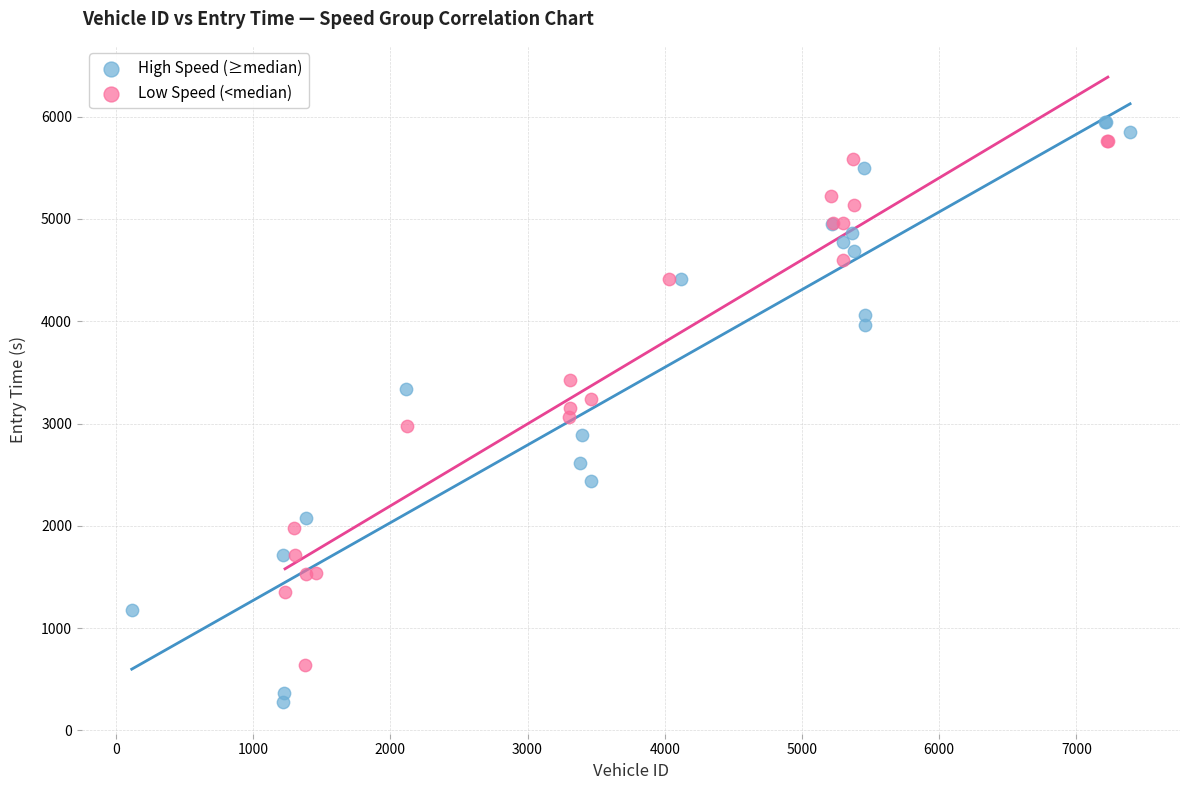

Which series has the largest Y range (max minus min)?

High Speed (≥median)